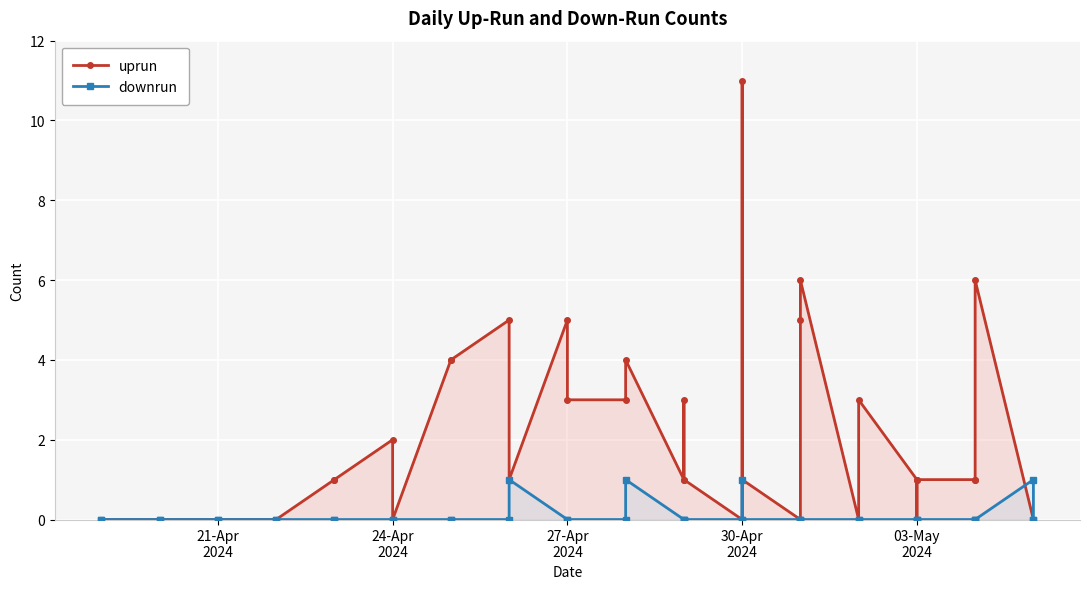

What is the sum of all uprun values?

74